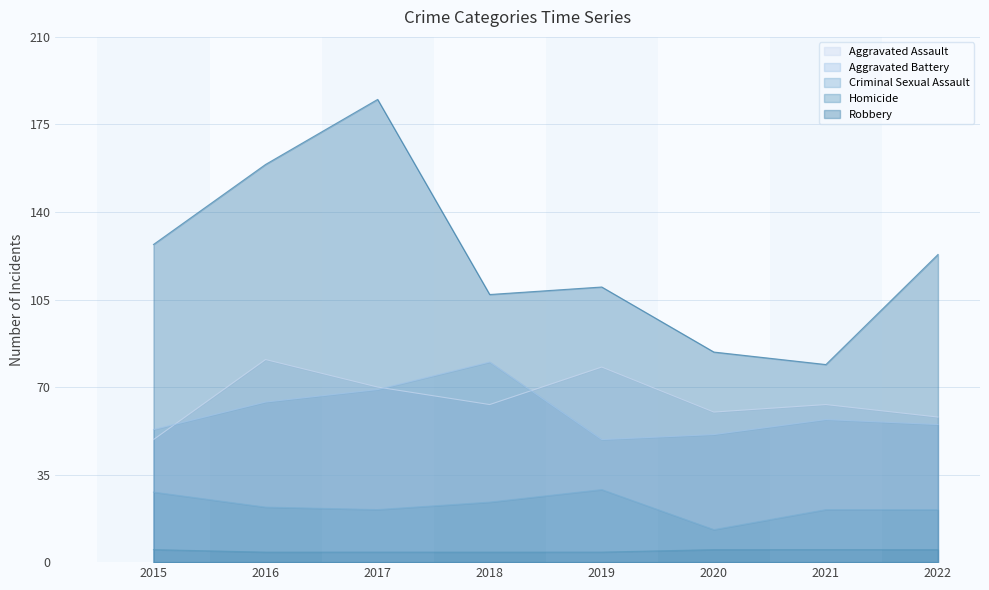

At 2019, list the series in order from smallest to largest.

Homicide, Criminal Sexual Assault, Aggravated Battery, Aggravated Assault, Robbery